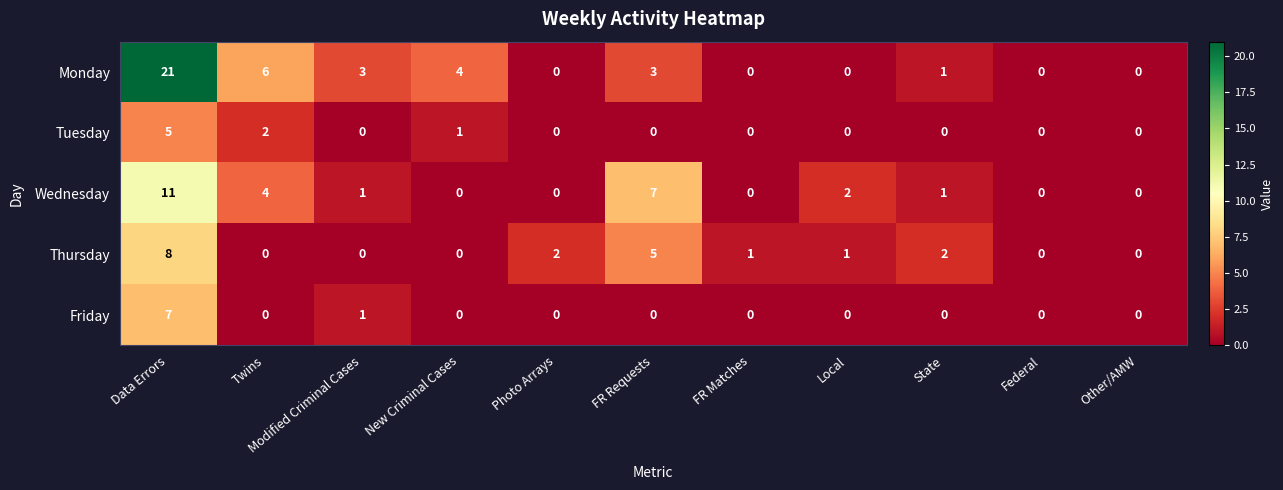

The value of Wednesday at Other/AMW is 0. True or false?

True